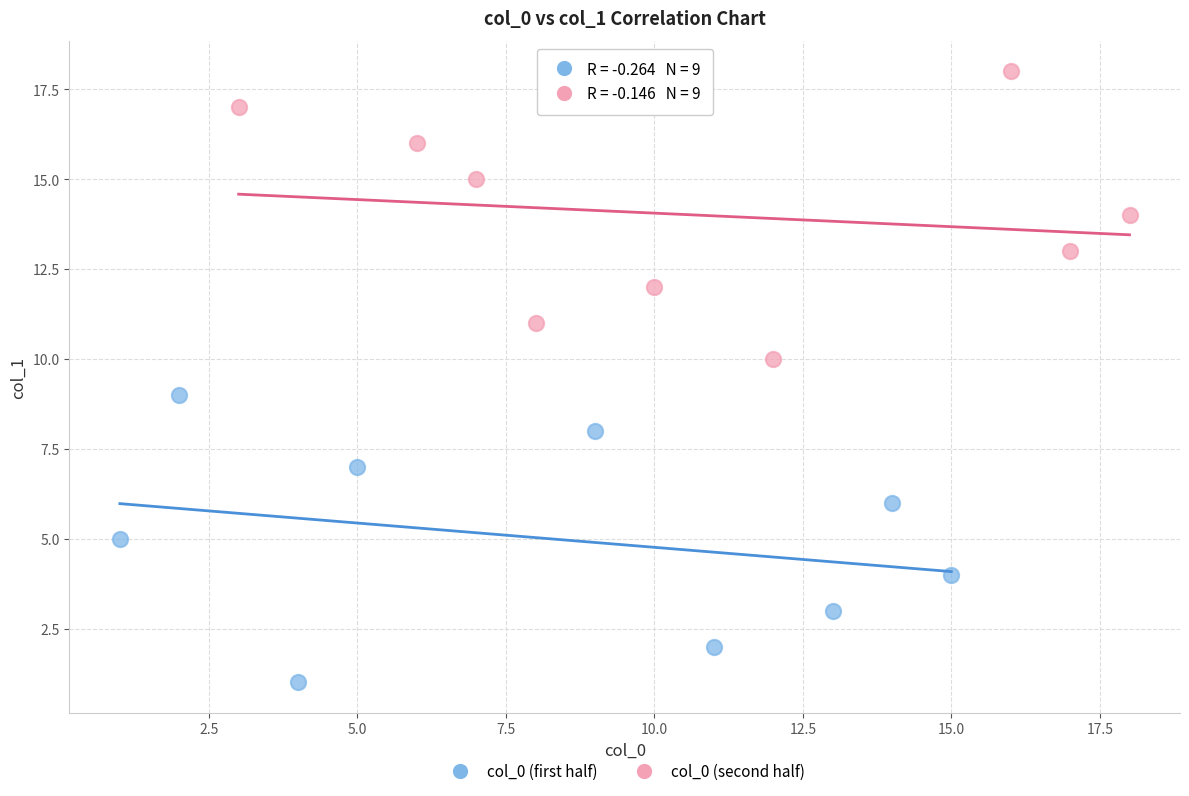

Which series reaches the maximum Y coordinate?

col_0 (second half)